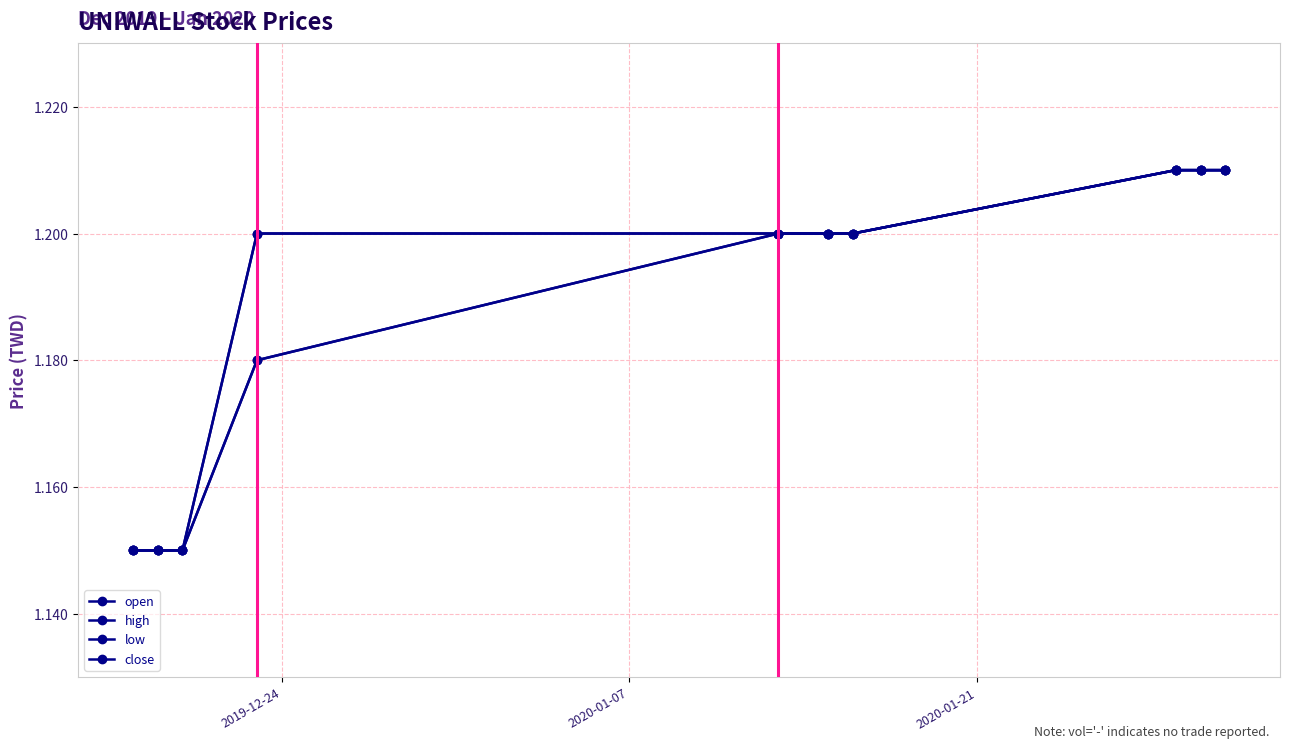

Is this an area chart (filled region under the line)?

No